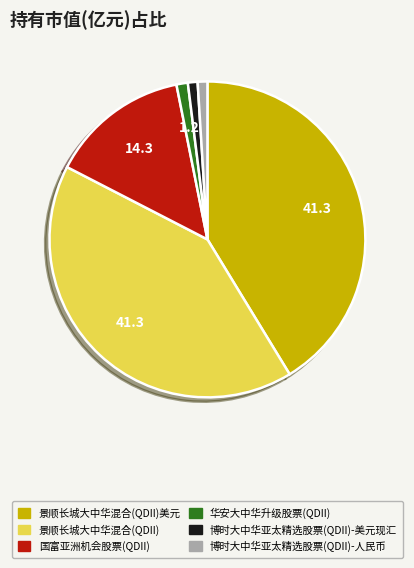

Does any single category account for the majority?

No